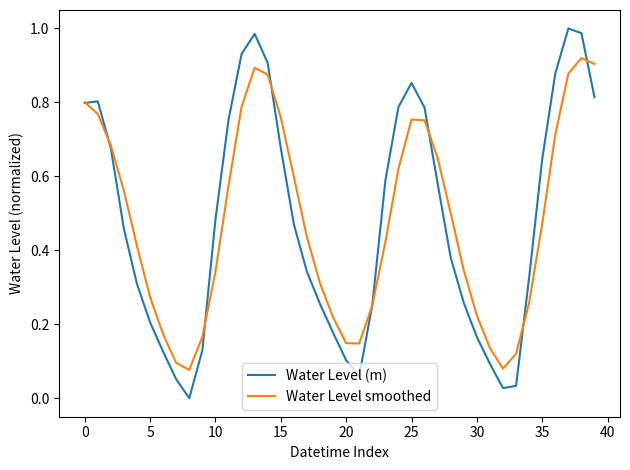

At how many categories does at least one series exceed 0?

40